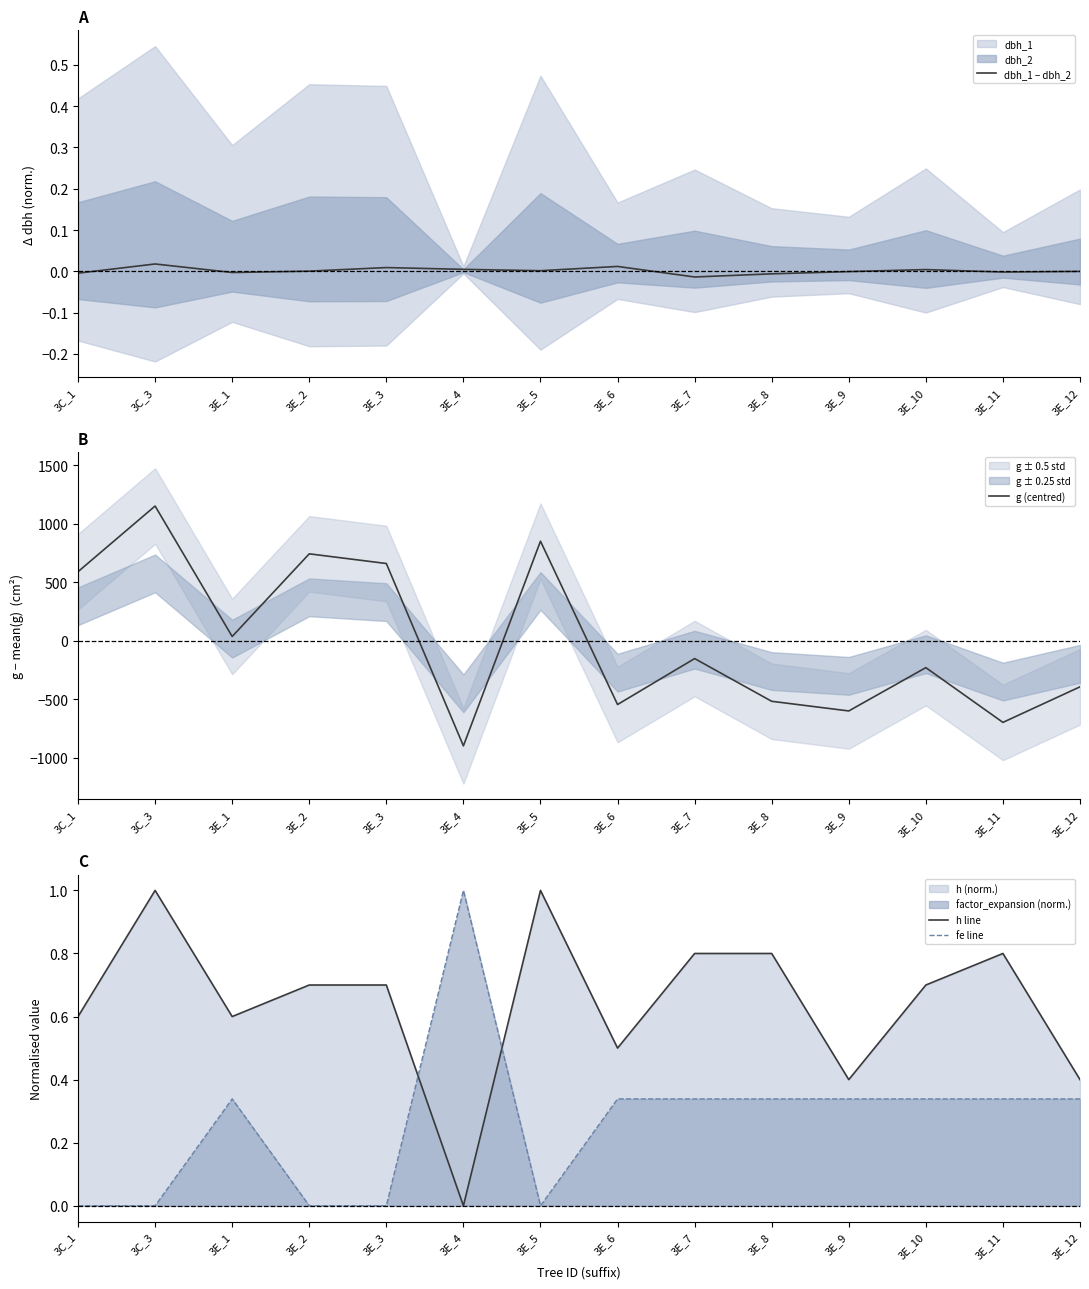

At which category does g (centred) reach its first local valley?

3E_1